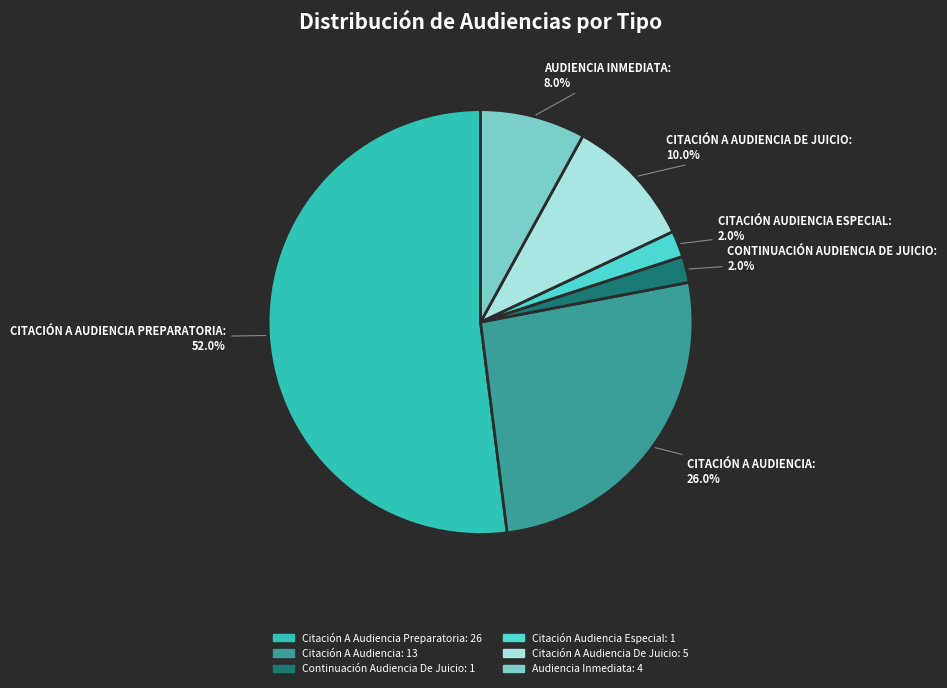

Is there any slice that represents more than half of the pie?

Yes